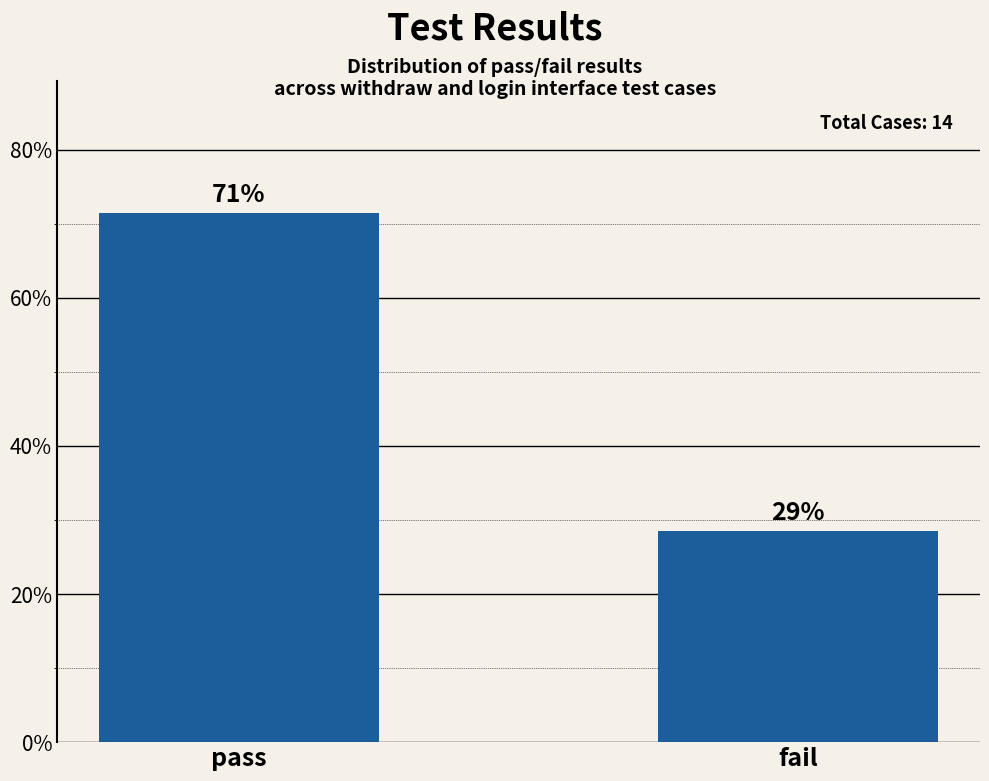

List the labels in order of value, largest first.

pass, fail